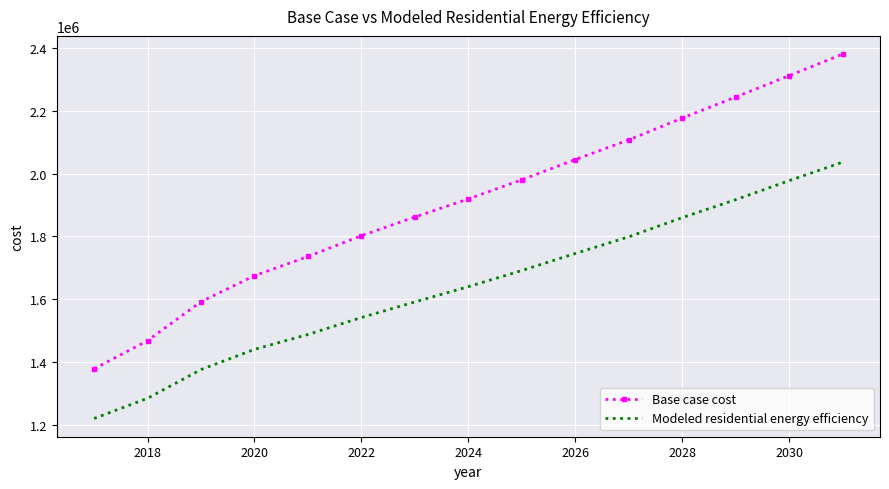

Which series has the largest total across all categories?

Base case cost